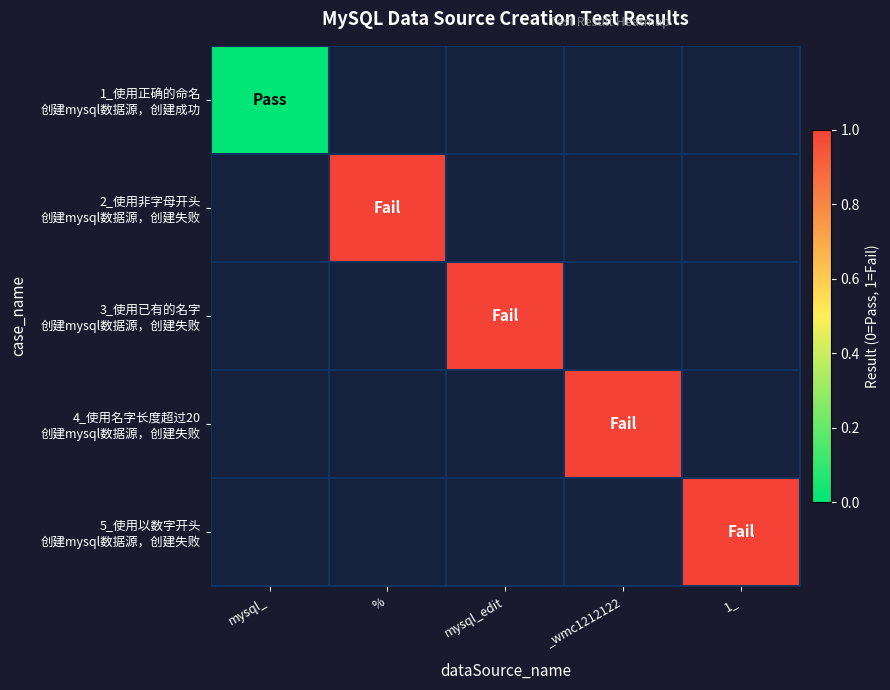

Which category has the lowest value across all series?

mysql_